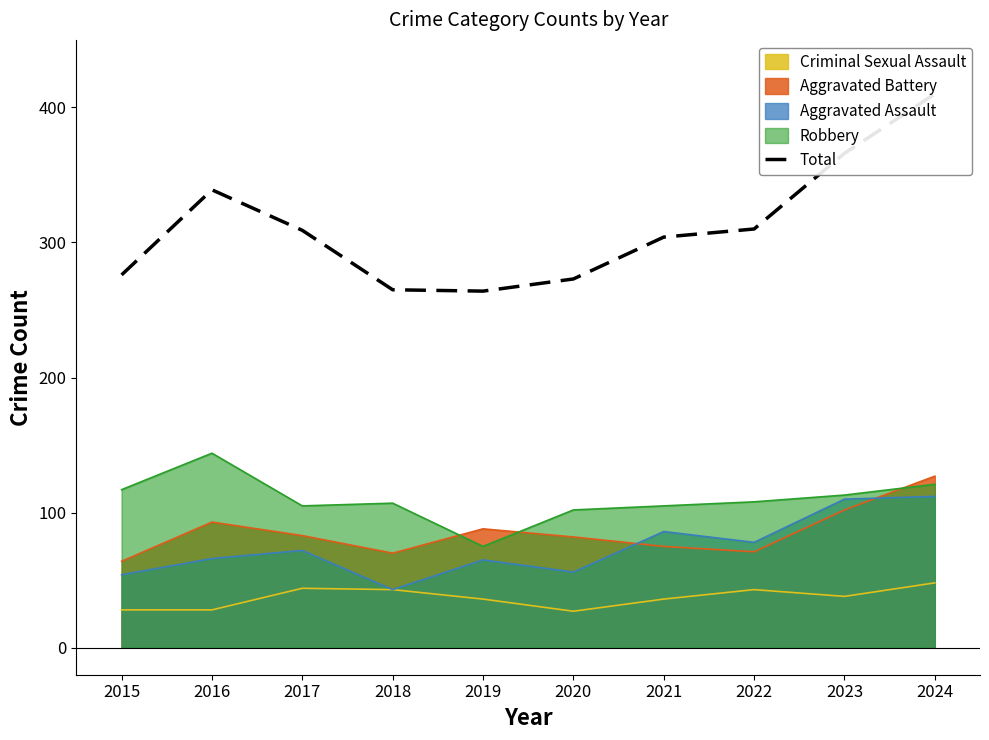

List the labels in order of value, smallest first.

2019, 2018, 2020, 2015, 2021, 2017, 2022, 2016, 2023, 2024